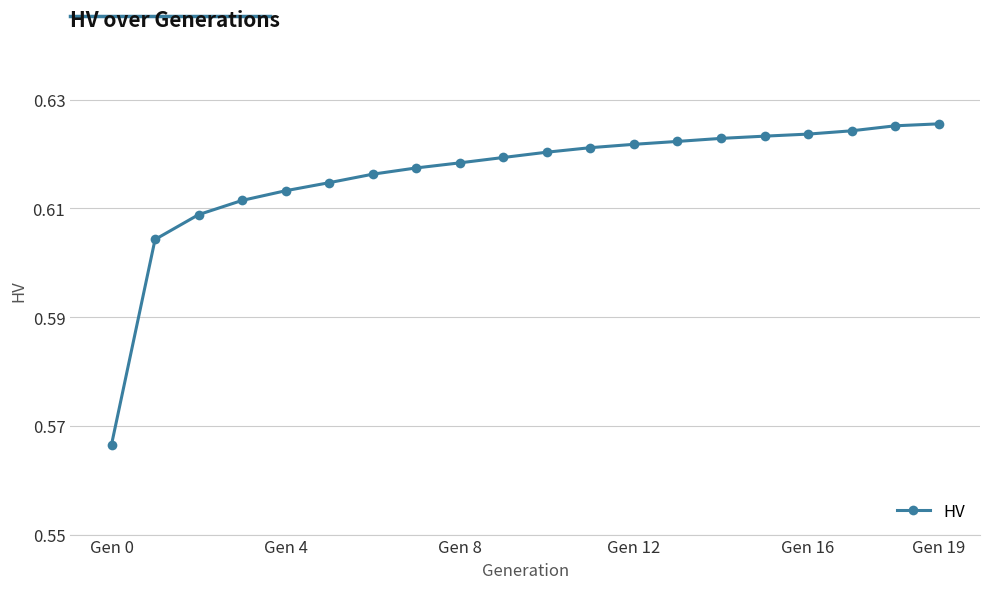

What is the sum of all values?

12.3